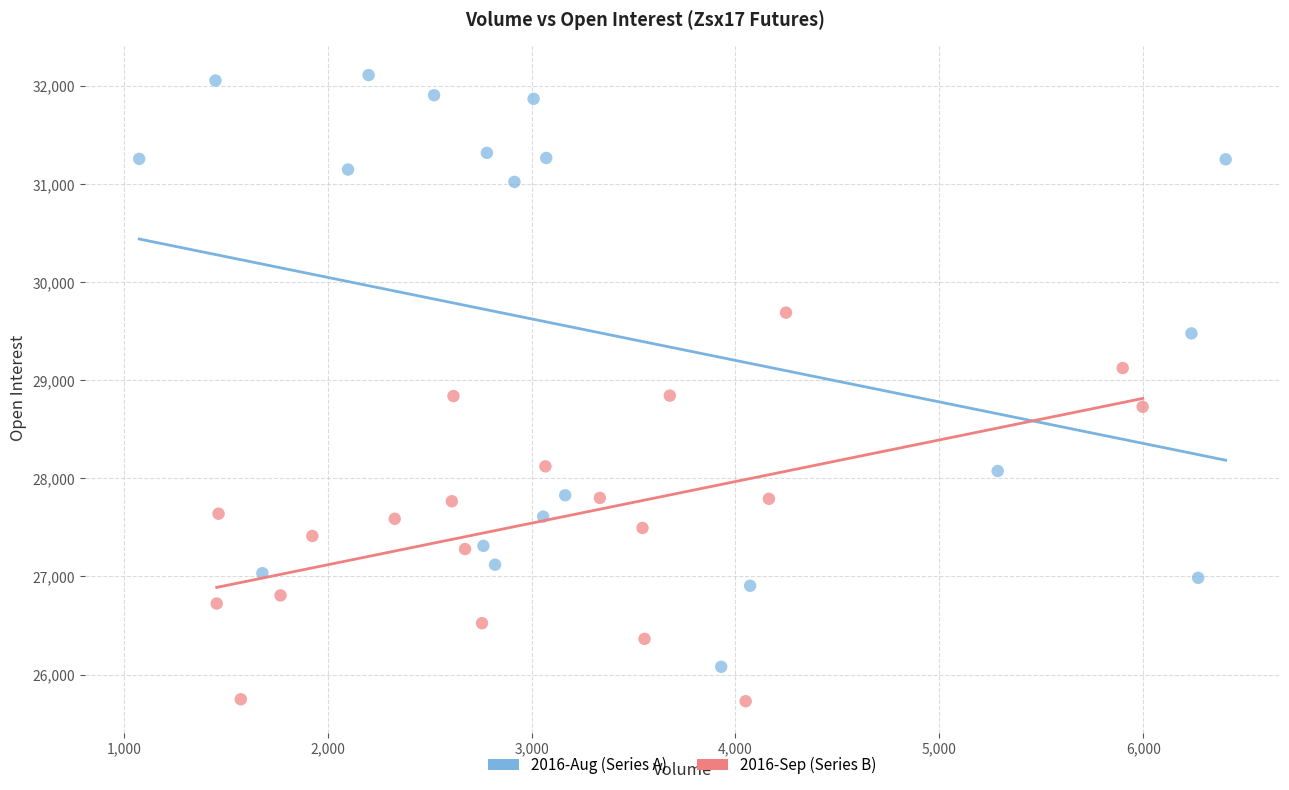

Which series reaches the maximum Y coordinate?

2016-Aug (Series A)